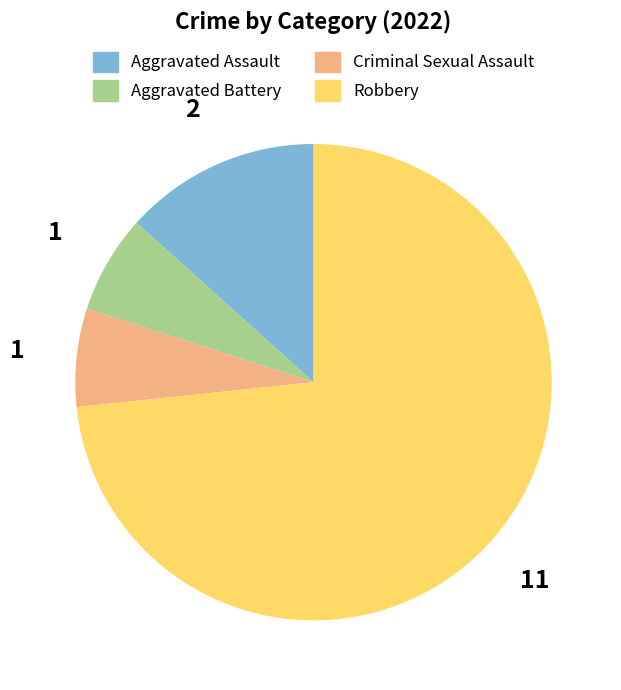

True or false: Criminal Sexual Assault accounts for 7% of the total.

True